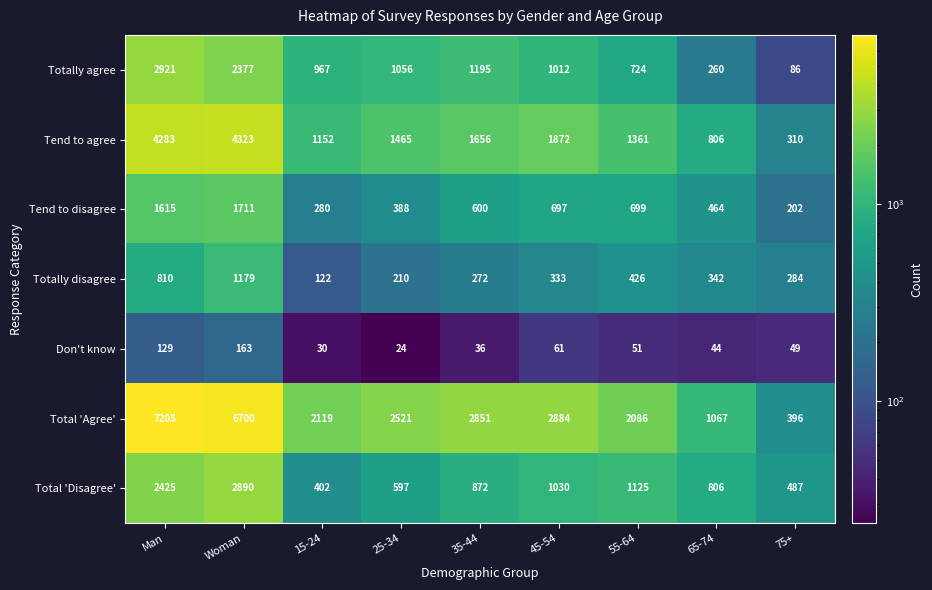

What is the greatest value displayed?

7205